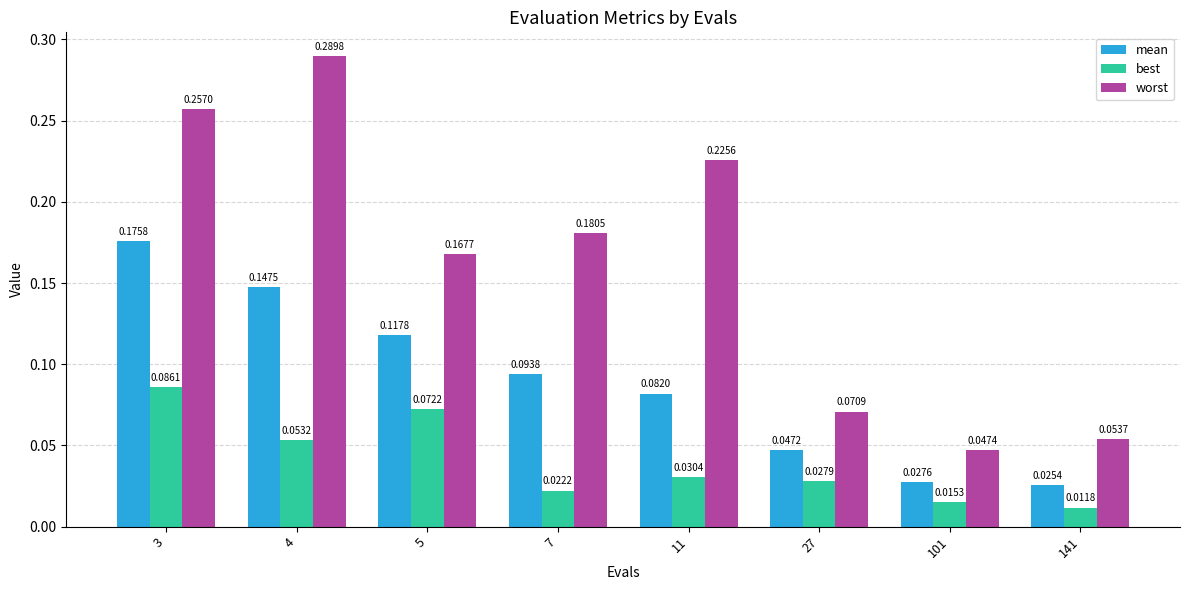

Which series has the widest spread of values?

worst